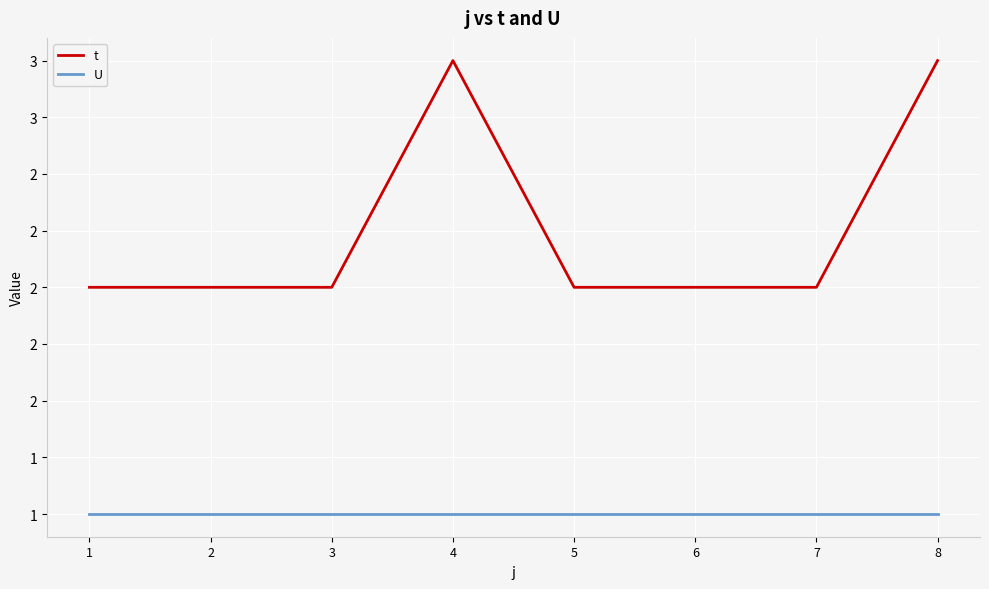

Is the value of t at 2 greater than the value of U at 1?

Yes